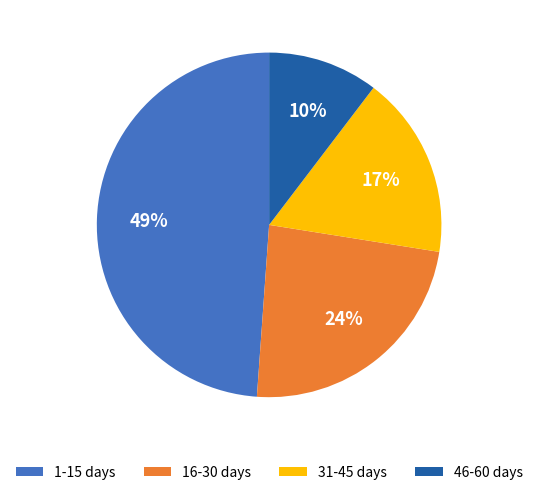

Which slice is the smallest?

46-60 days